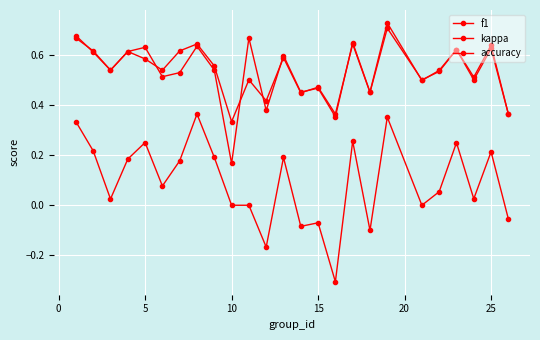

How many distinct data groups are displayed?

3